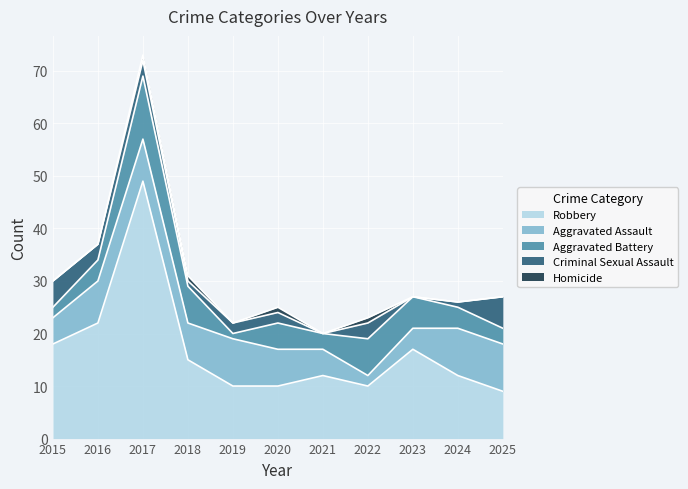

True or false: Criminal Sexual Assault has a value of 0 at 2021.

True